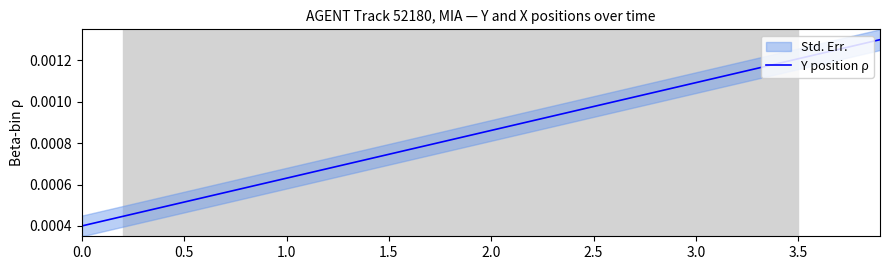

How many lines are shown in the chart?

1